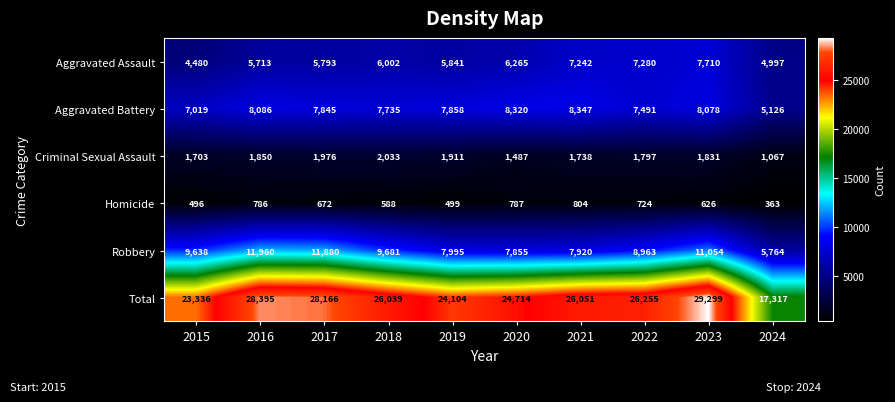

Rank the series by their maximum value, from highest to lowest.

Total, Robbery, Aggravated Battery, Aggravated Assault, Criminal Sexual Assault, Homicide